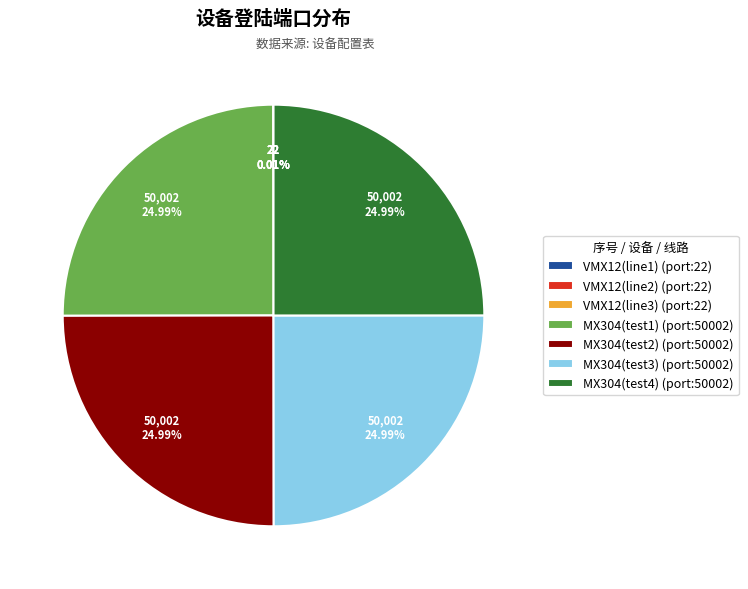

Is MX304(test2) (port:50002) the majority of the pie?

No